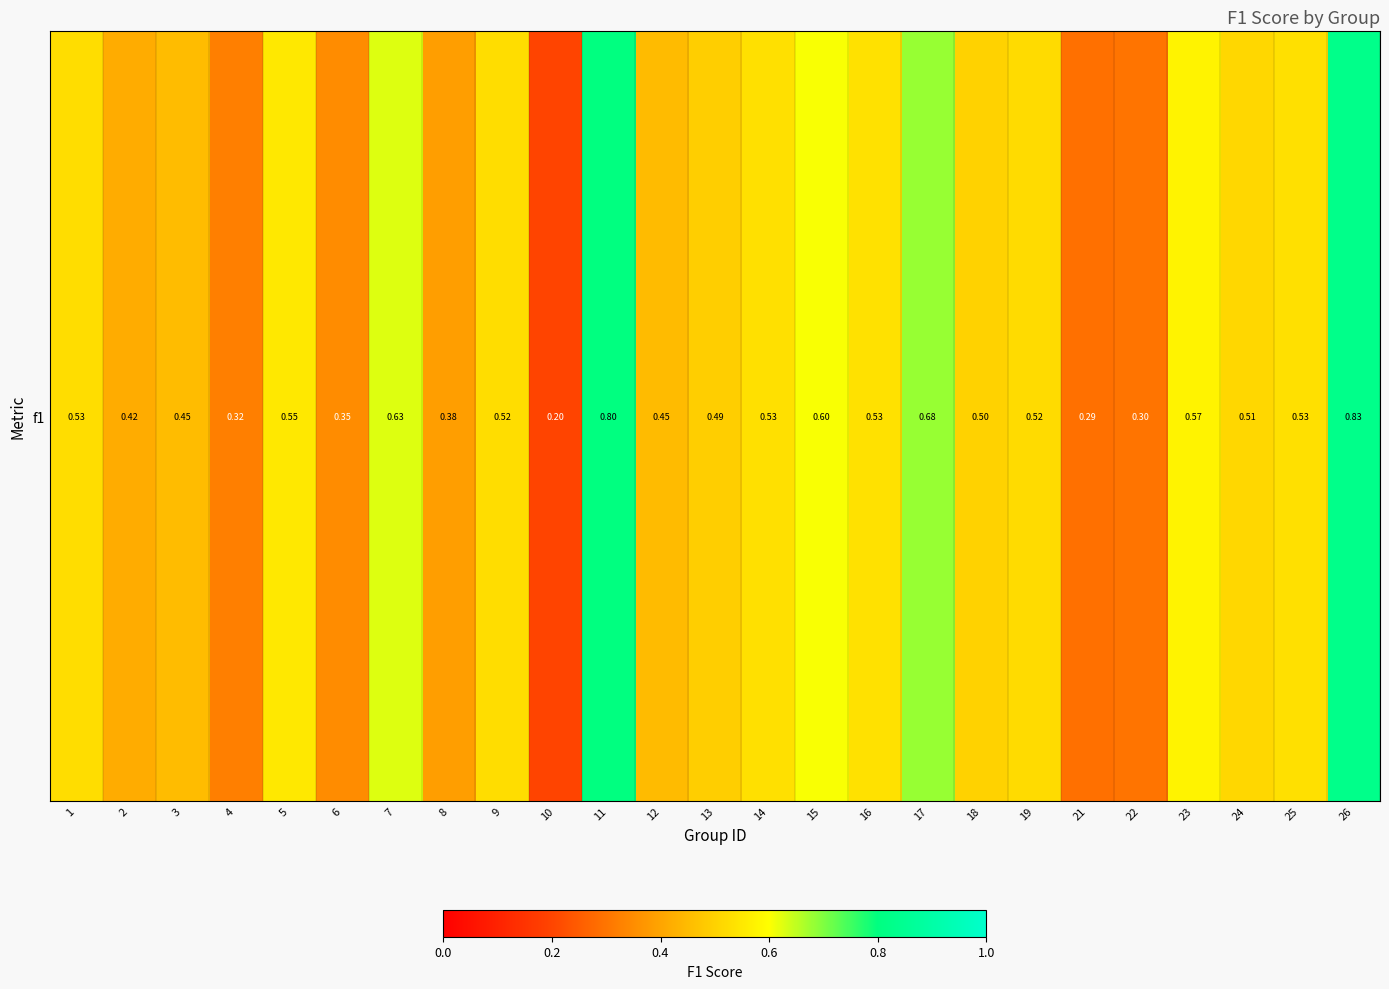

What is the change in value from 15 to 25?

-0.1